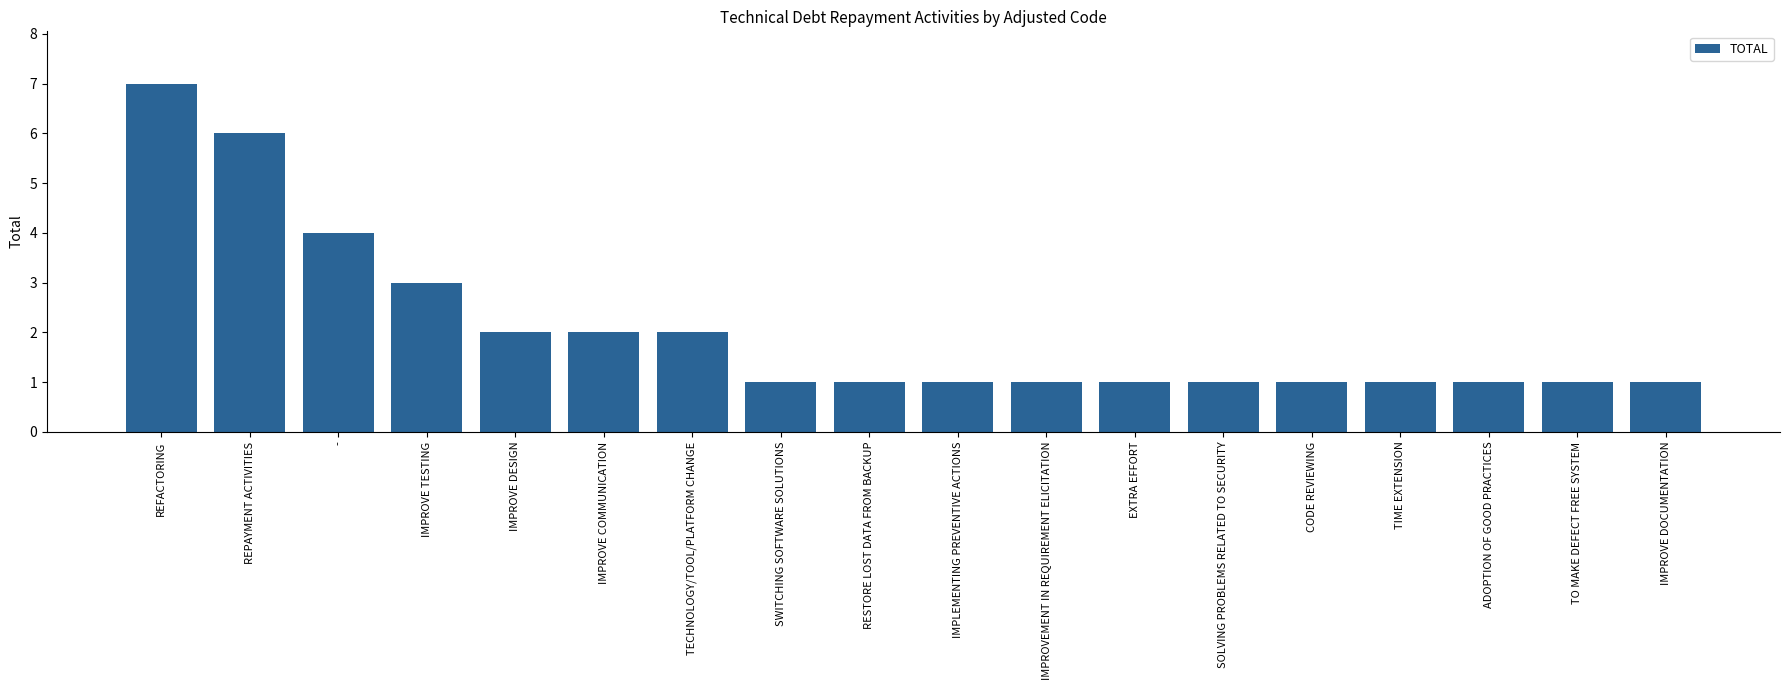

What is the value of the 3rd bar from the left?

4